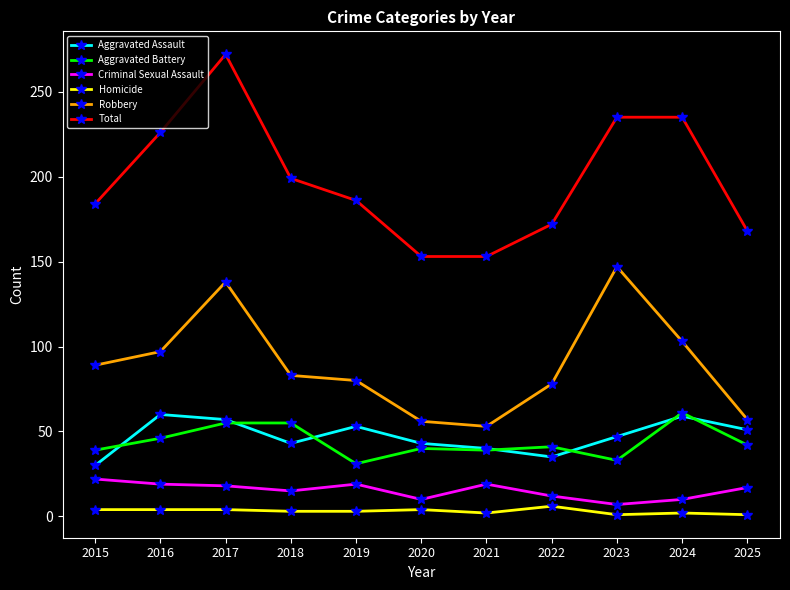

The value of Total at 2018 is 199. True or false?

True